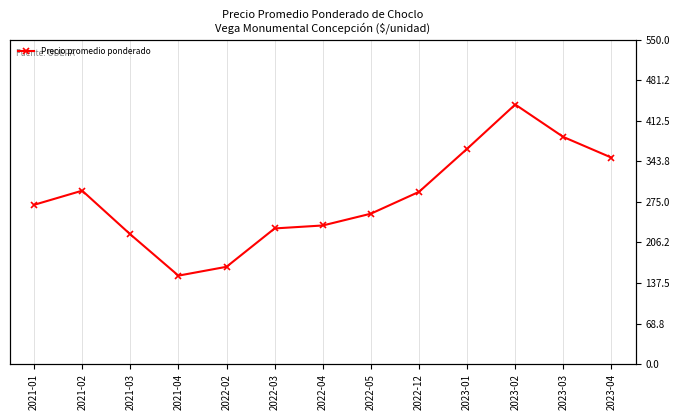

Reading left to right, what are all the values shown in this chart?

2021-01=270	2021-02=294	2021-03=220	2021-04=150	2022-02=165	2022-03=230	2022-04=235	2022-05=255	2022-12=292	2023-01=365	2023-02=440	2023-03=385	2023-04=350